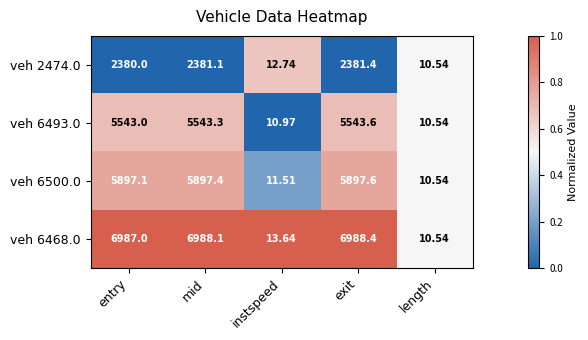

Where is veh 6493.0 nearest to the value 2777?

entry